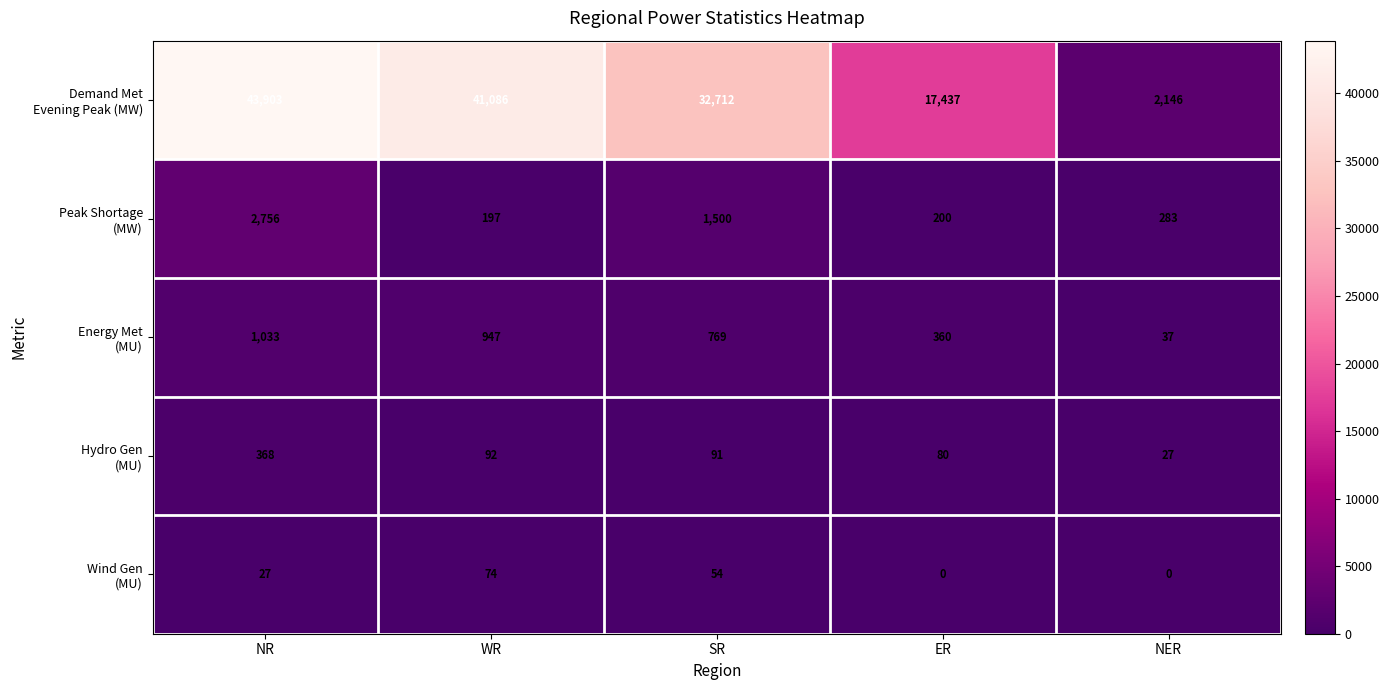

At which category does the chart reach its peak across all series?

NR